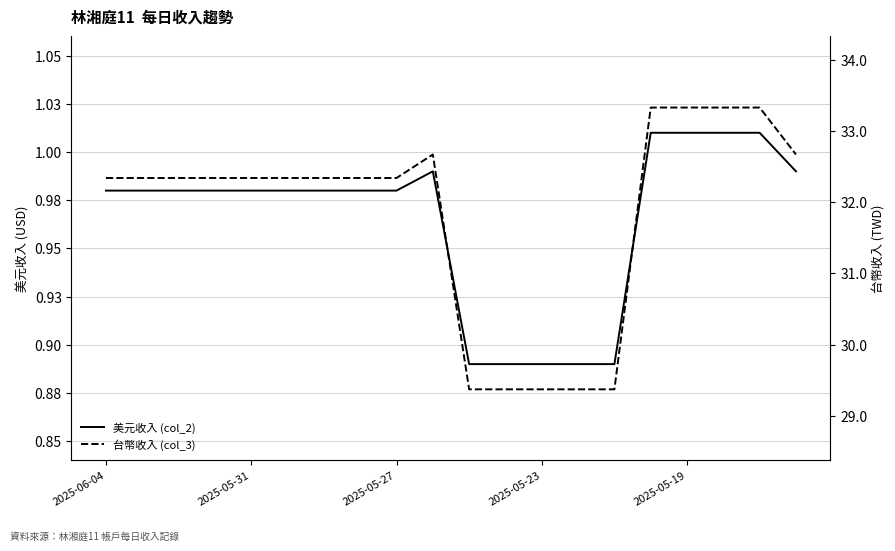

What is the sum of the 美元收入 (col_2) values at 9 and 18?

2.0